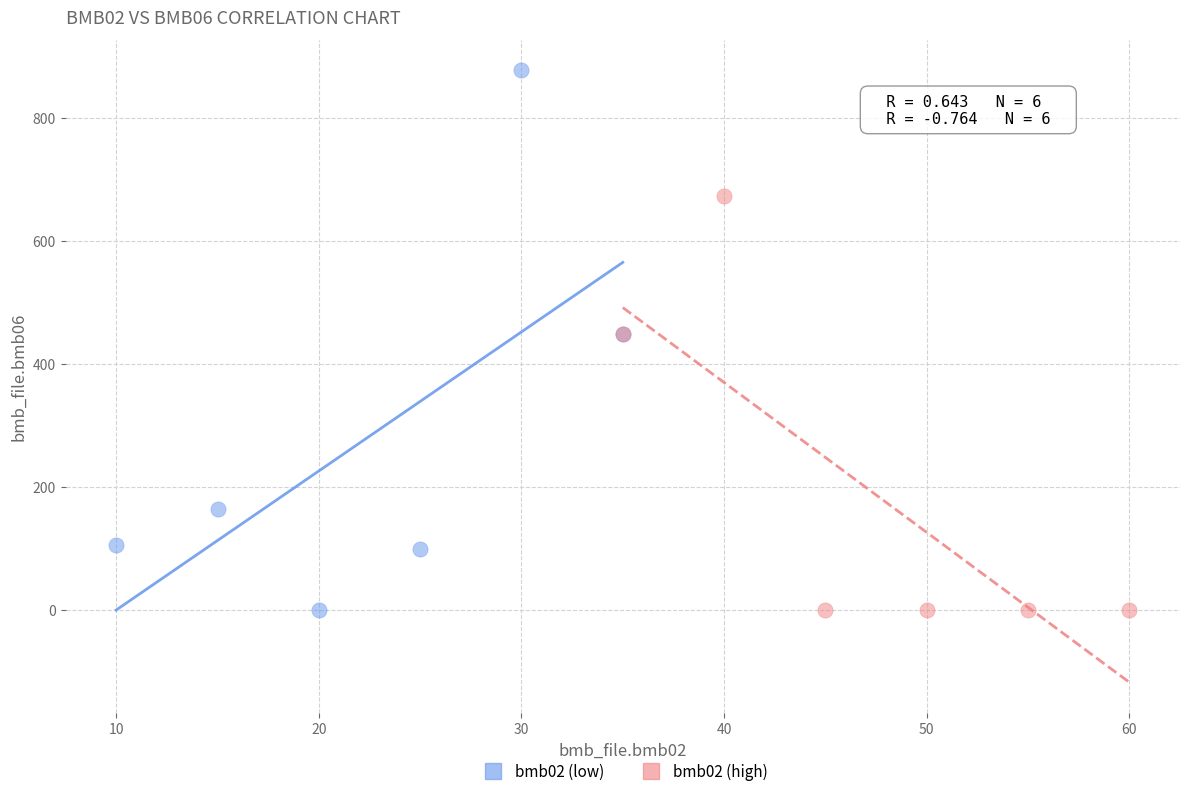

Which series contains the highest Y value?

bmb02 (low)